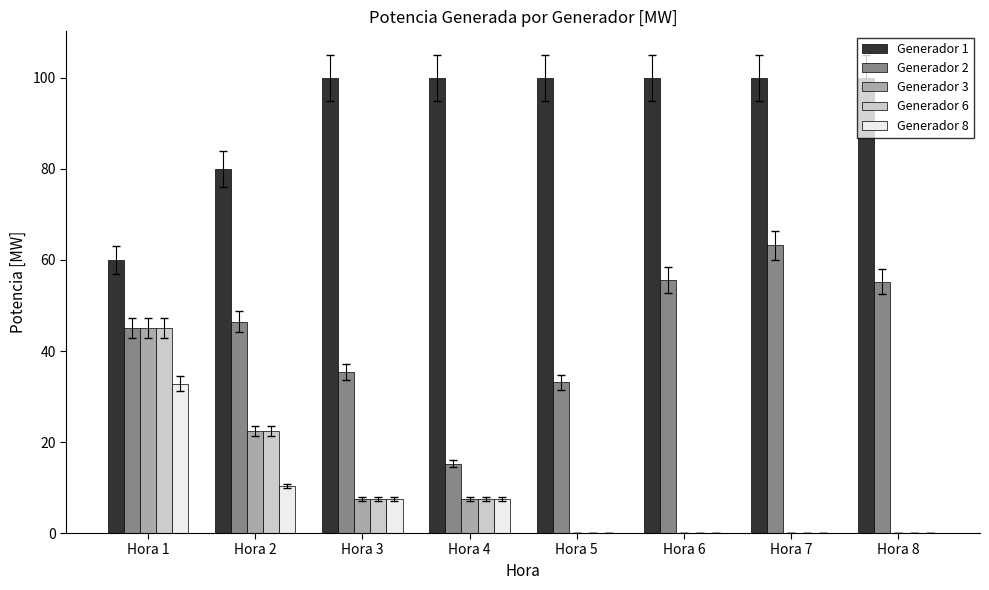

What is the maximum value shown in the chart?

100.0